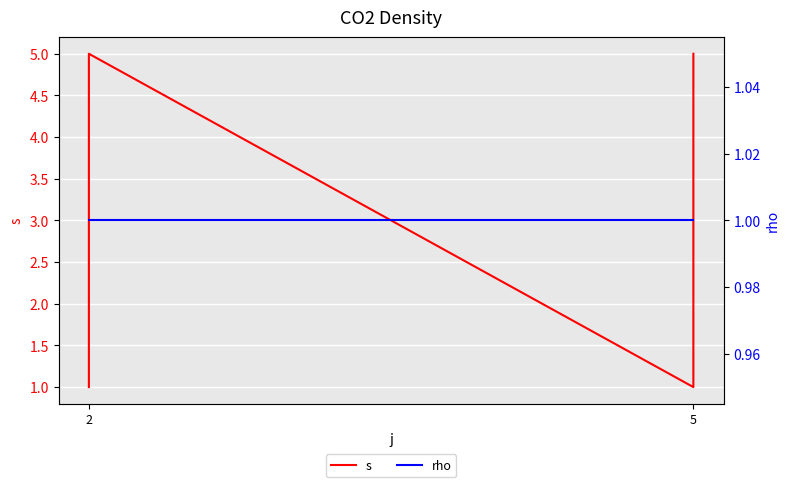

Rank the series by their maximum value, from lowest to highest.

rho, s